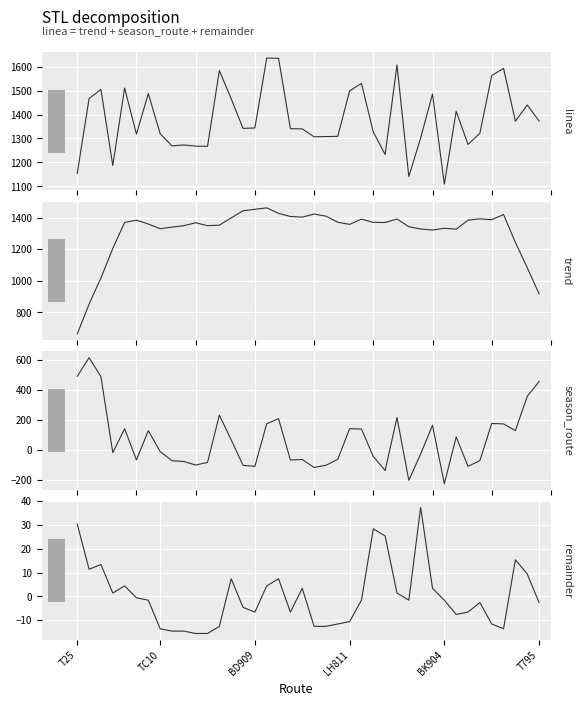

What is the sum of all season_route values?

2756.2